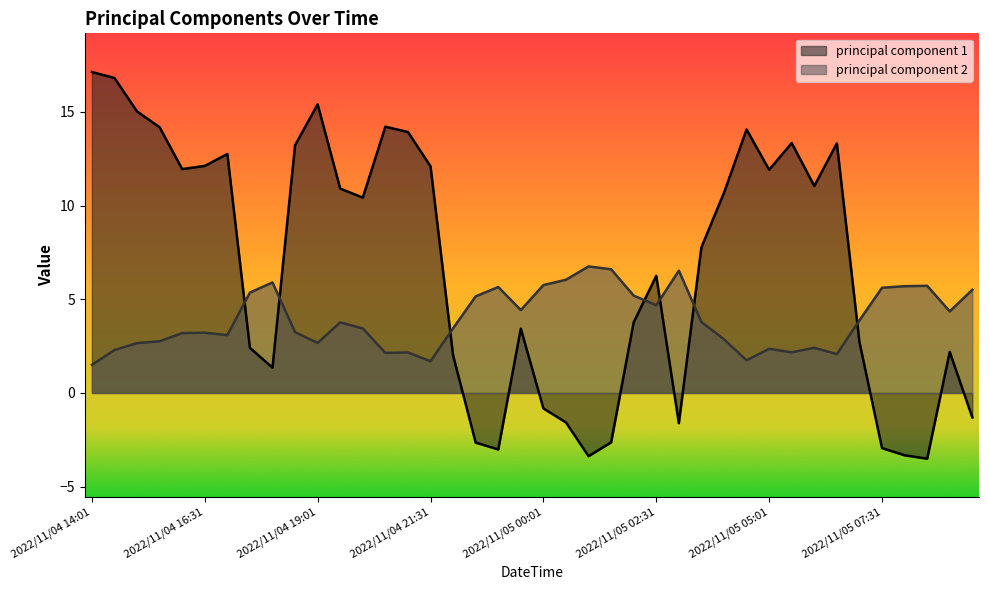

At which category does principal component 2 reach its first local valley?

2022/11/04 17:01